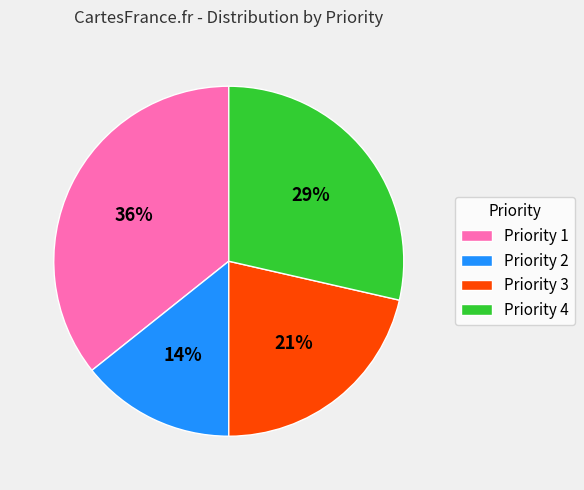

Which has a higher value, Priority 4 or Priority 3?

Priority 4